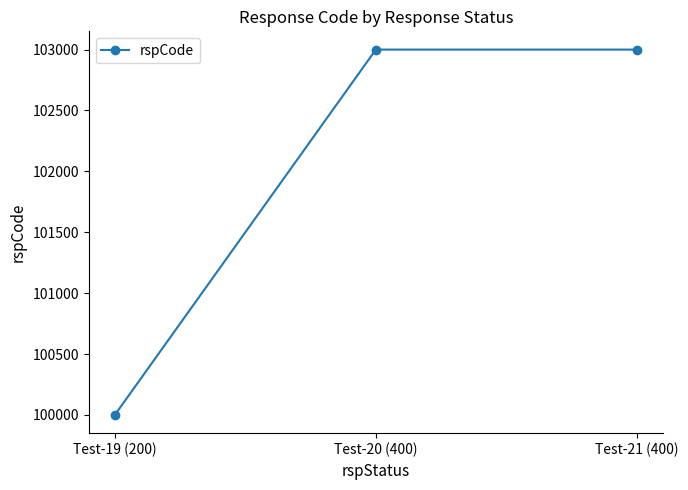

What is the greatest value displayed?

103000